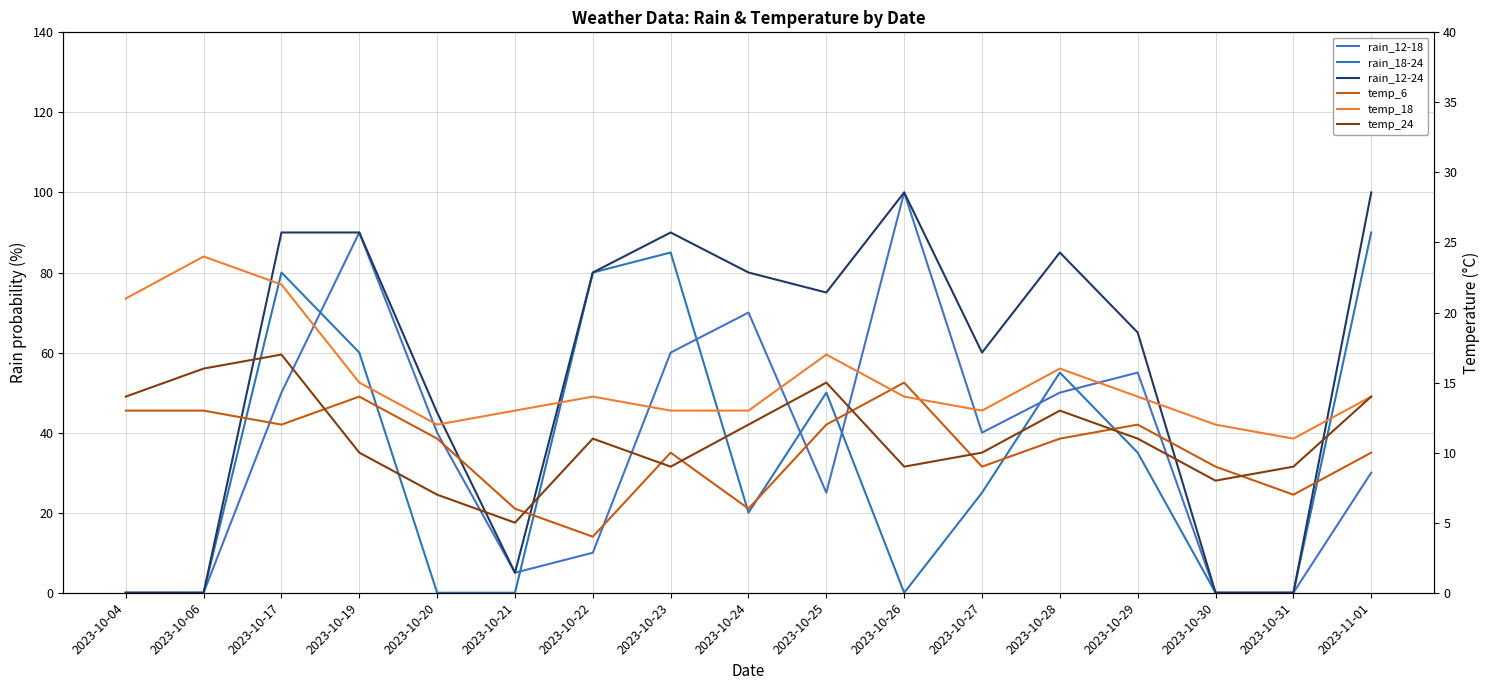

At which category does temp_18 reach its first local valley?

2023-10-20